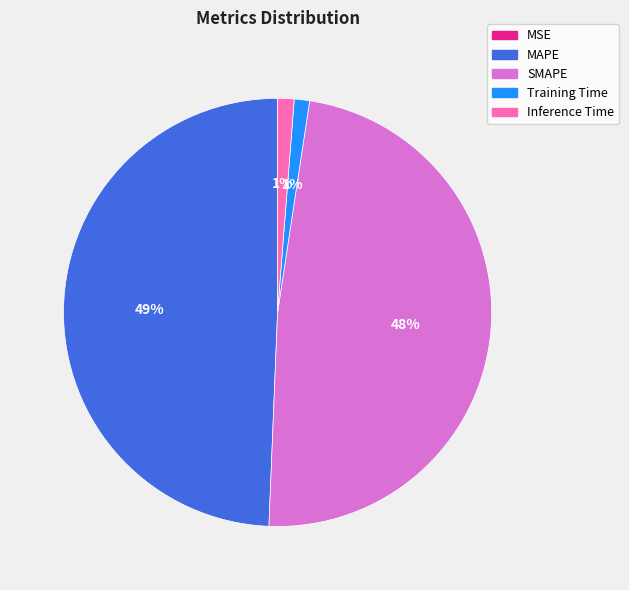

Does Inference Time account for over 50% of the chart?

No